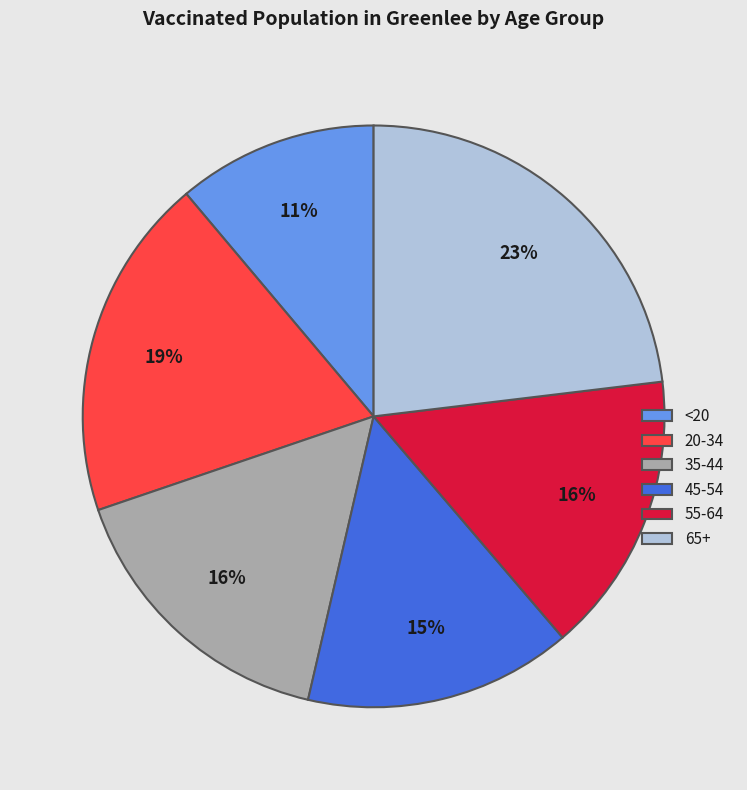

To the nearest percent, what is the combined percentage of 55-64 and 65+?

39%